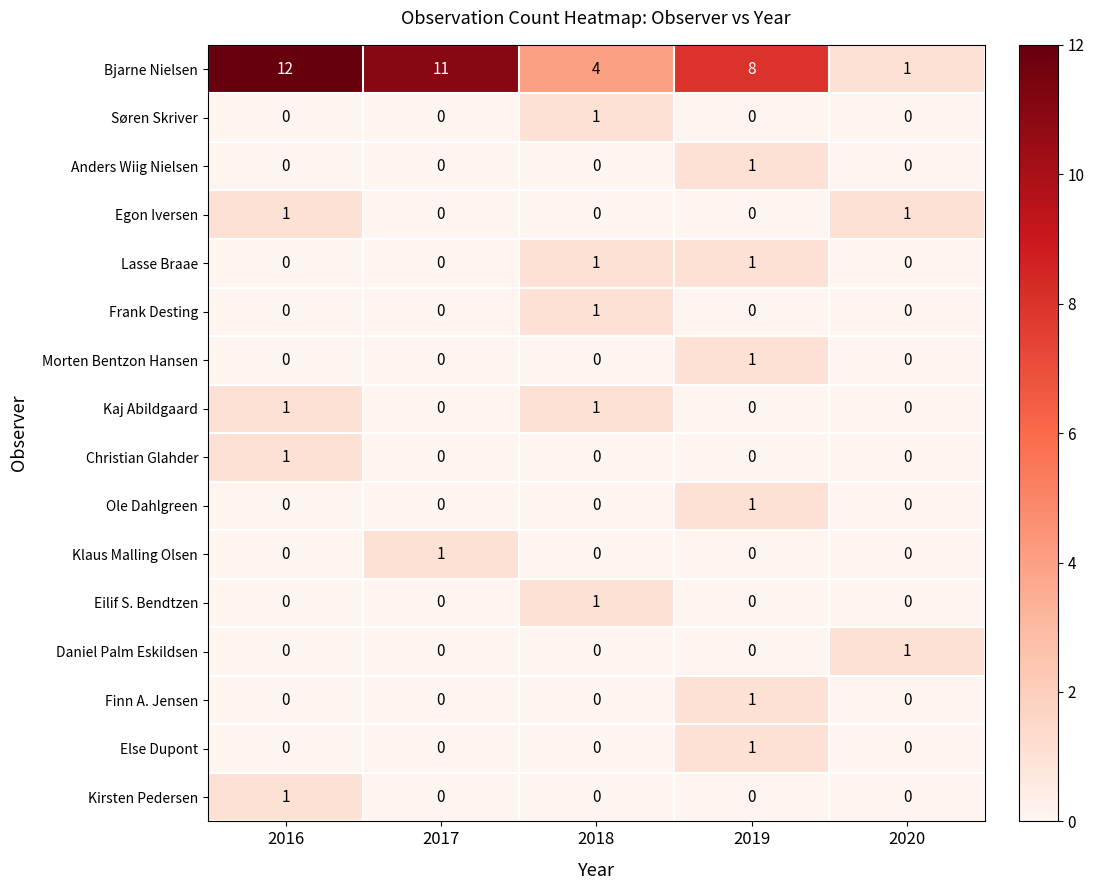

What is the total value across all series at 2019?

14